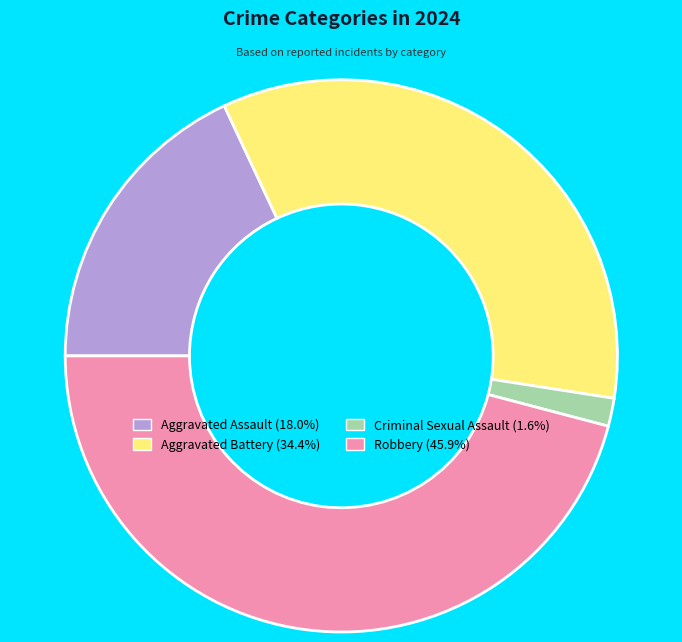

What is the smallest slice in the pie chart?

Criminal Sexual Assault